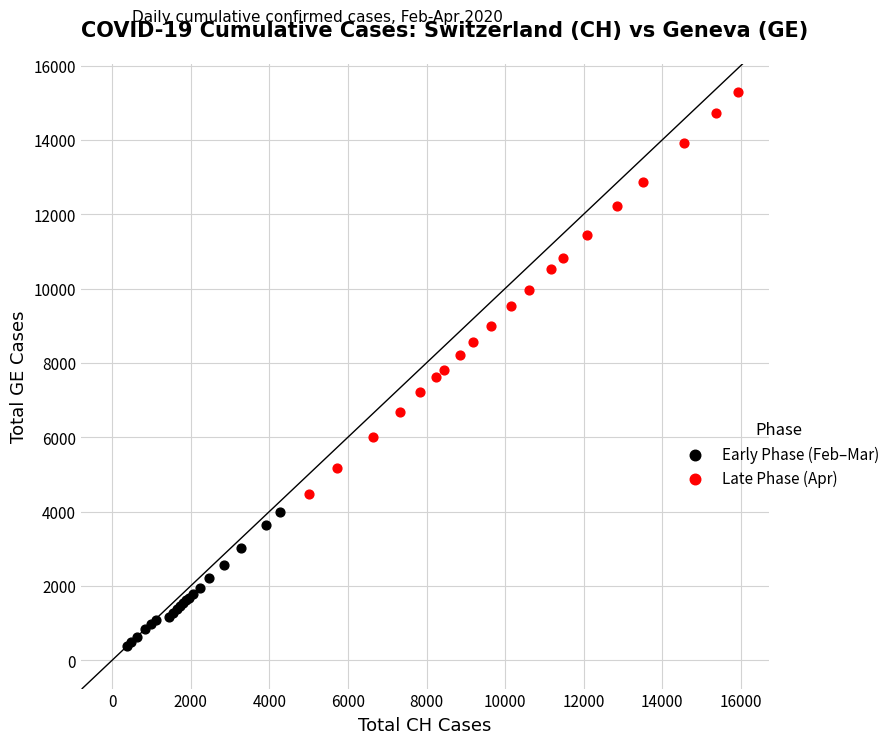

Which series reaches the maximum Y coordinate?

Late Phase (Apr)